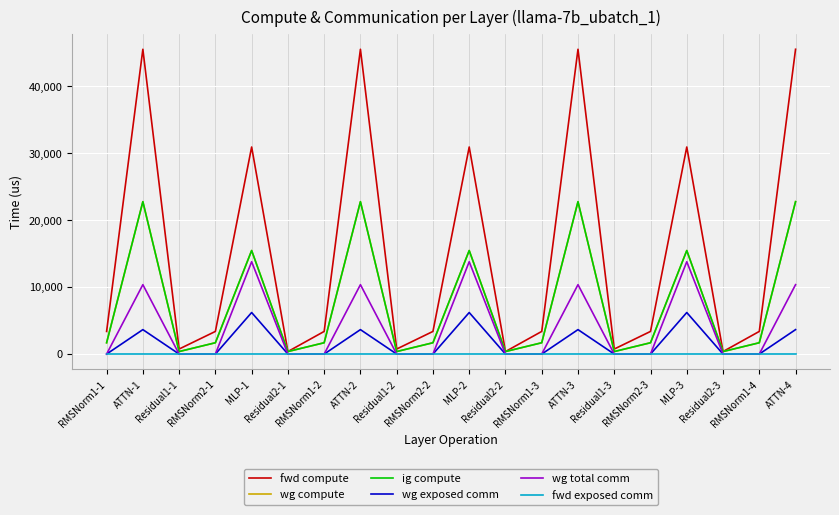

Does the chart have visible grid lines?

Yes